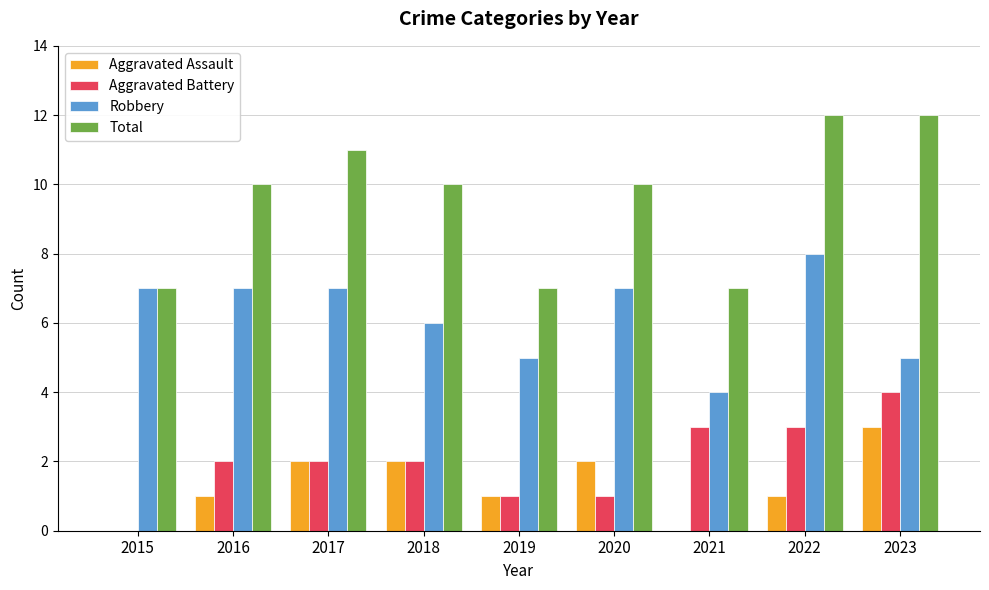

Reading left to right, list all the values displayed in this chart.

Aggravated Assault: 0	1	2	2	1	2	0	1	3
Aggravated Battery: 0	2	2	2	1	1	3	3	4
Robbery: 7	7	7	6	5	7	4	8	5
Total: 7	10	11	10	7	10	7	12	12